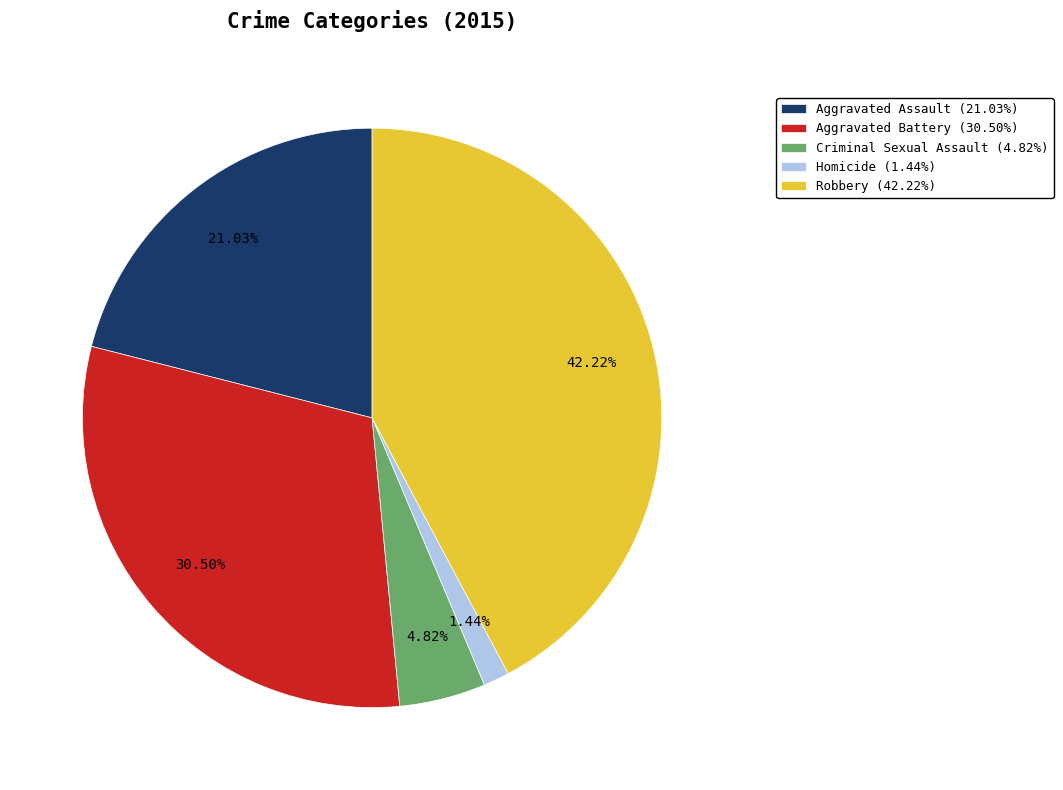

Approximately how many times larger is the value at Robbery (42.22%) compared to Aggravated Battery (30.50%)?

1.4